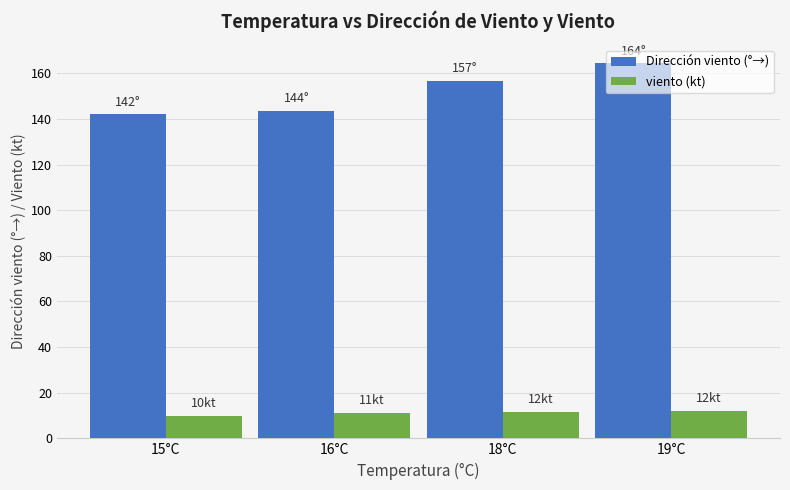

Rank the categories by Dirección viento (°→) value from highest to lowest.

19°C, 18°C, 16°C, 15°C